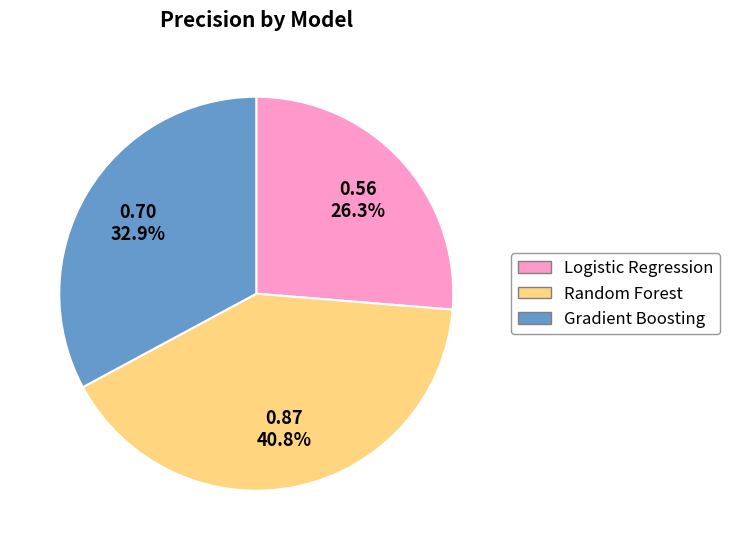

To the nearest percent, what is the combined percentage of Logistic Regression and Random Forest?

67%